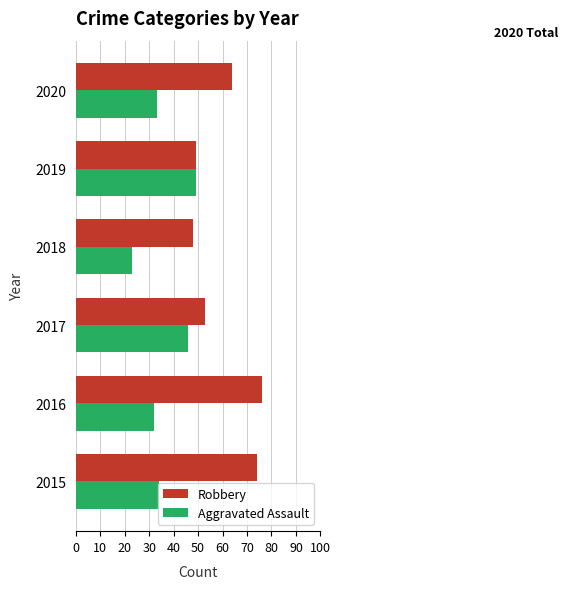

Rank the series by their maximum value, from lowest to highest.

Aggravated Assault, Robbery